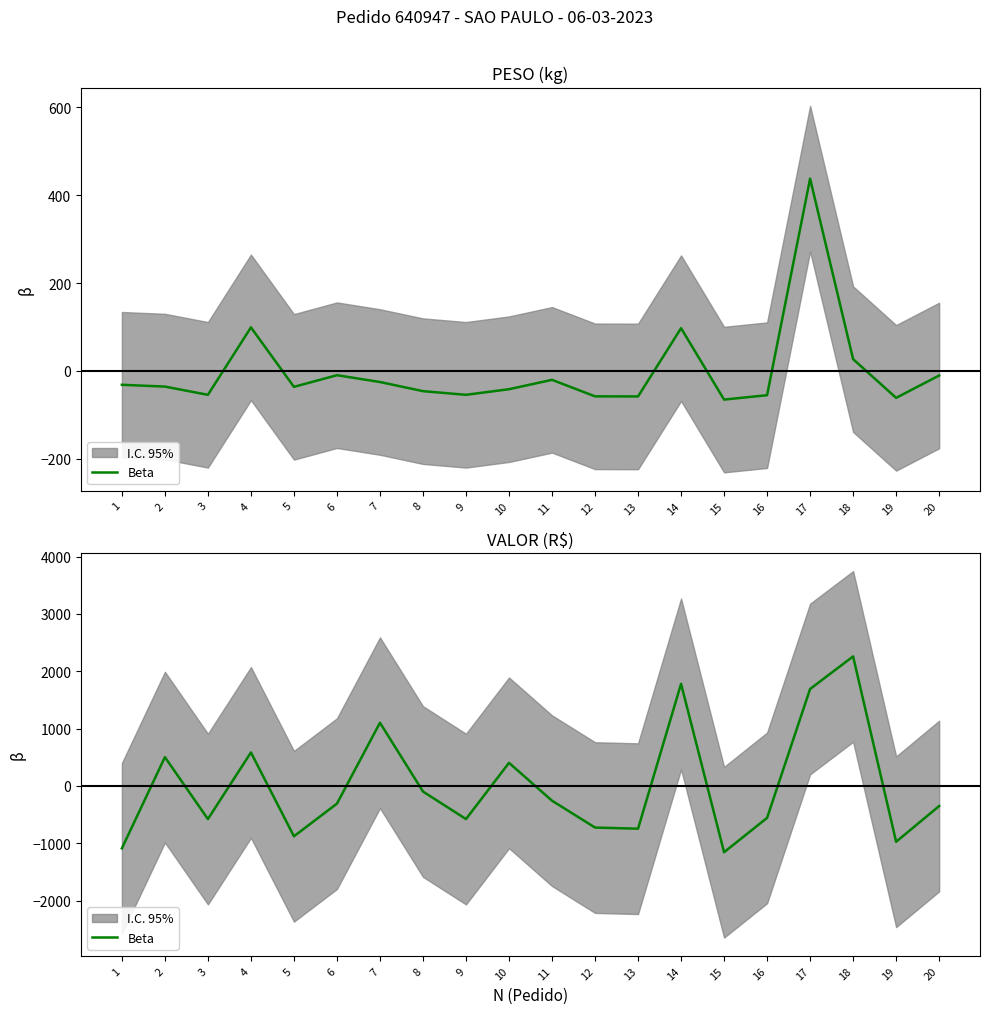

List the labels in order of value, smallest first.

15, 1, 19, 5, 13, 12, 3, 9, 16, 20, 6, 11, 8, 10, 2, 4, 7, 17, 14, 18